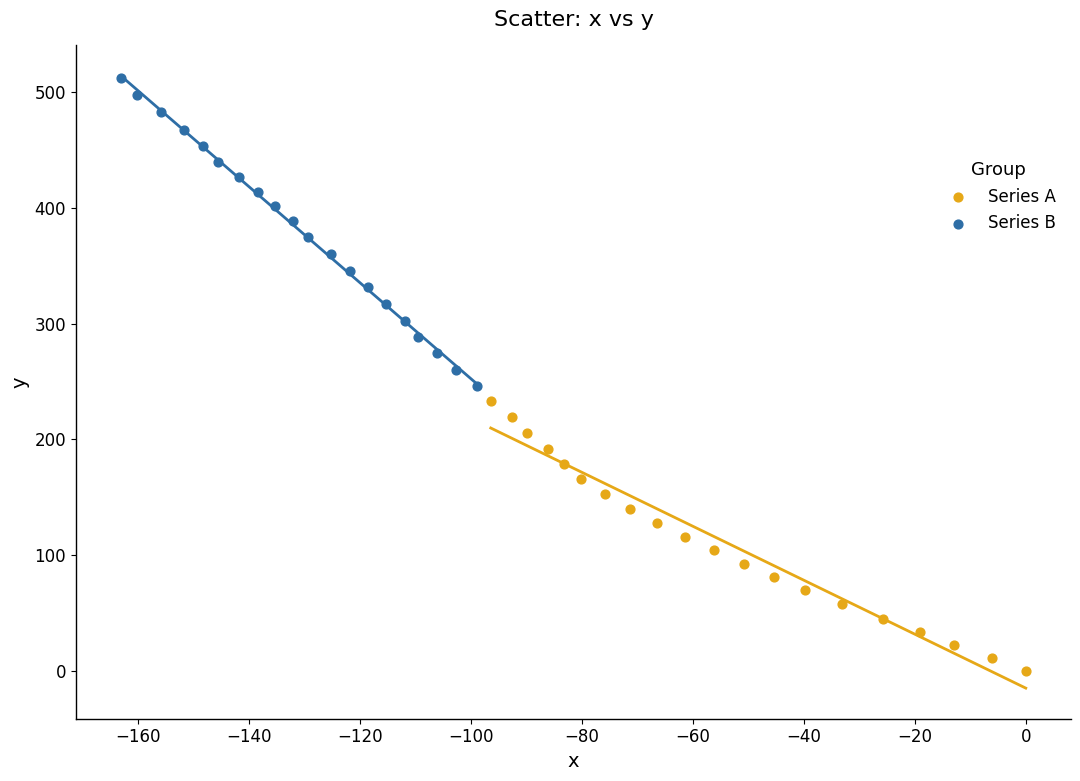

Which series contains the highest Y value?

Series B